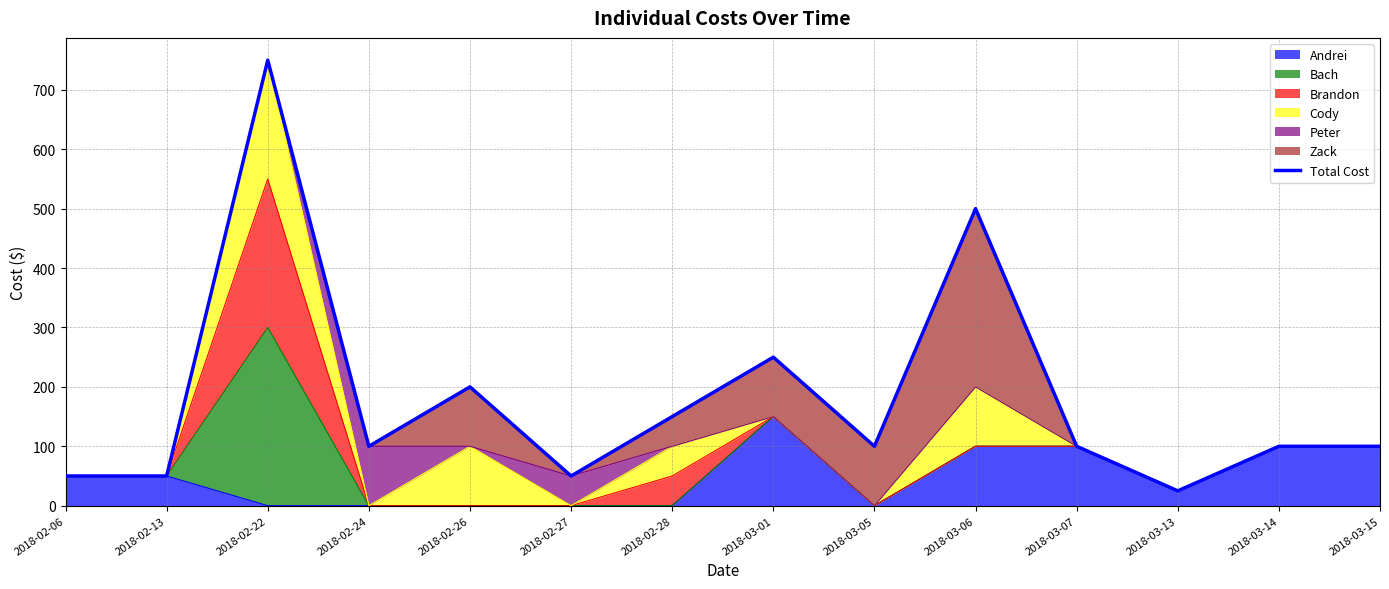

Reading right to left, list all the values displayed in this chart.

2018-03-15=100	2018-03-14=100	2018-03-13=25	2018-03-07=100	2018-03-06=500	2018-03-05=100	2018-03-01=250	2018-02-28=150	2018-02-27=50	2018-02-26=200	2018-02-24=100	2018-02-22=750	2018-02-13=50	2018-02-06=50